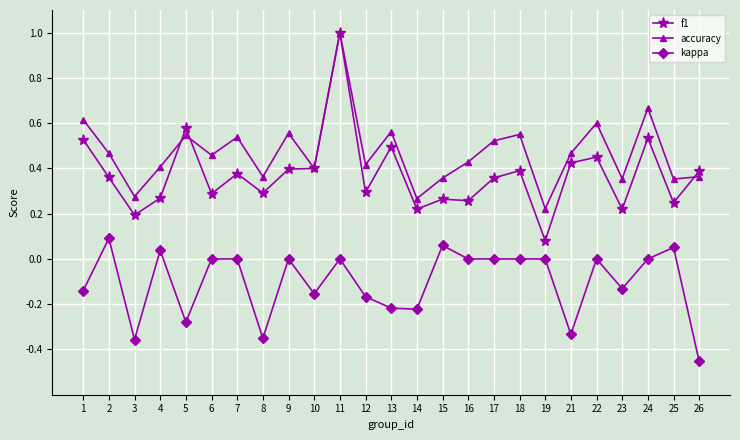

Which series has the largest total across all categories?

accuracy